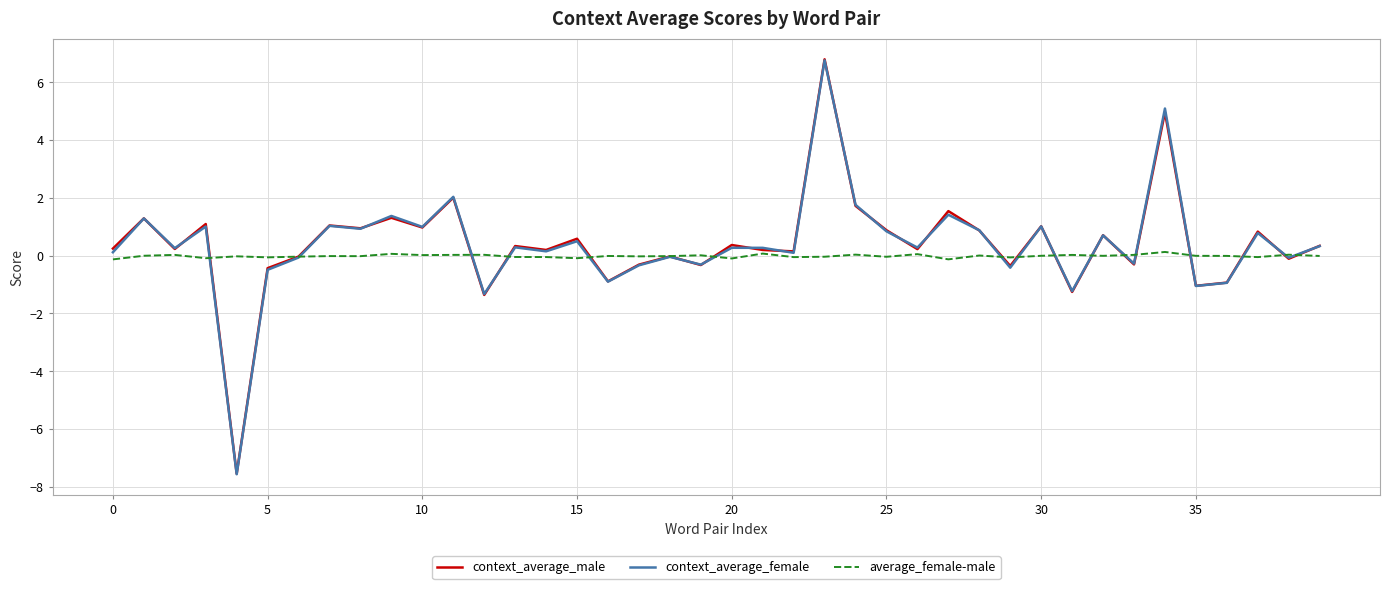

Which series ends up on top after the final intersection of context_average_female and average_female-male?

context_average_female